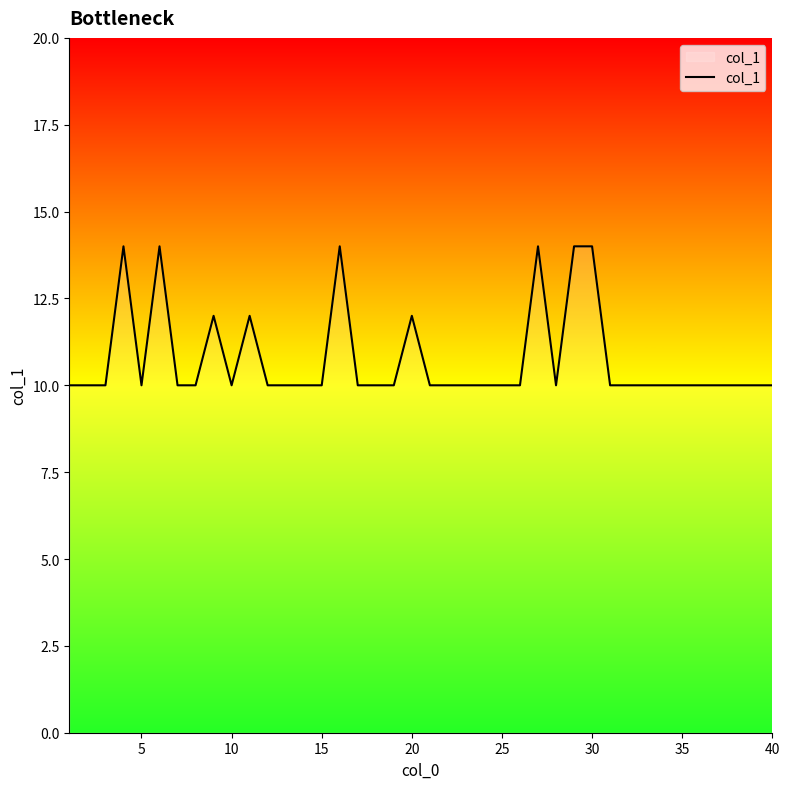

What is the difference between the second highest and minimum values?

4